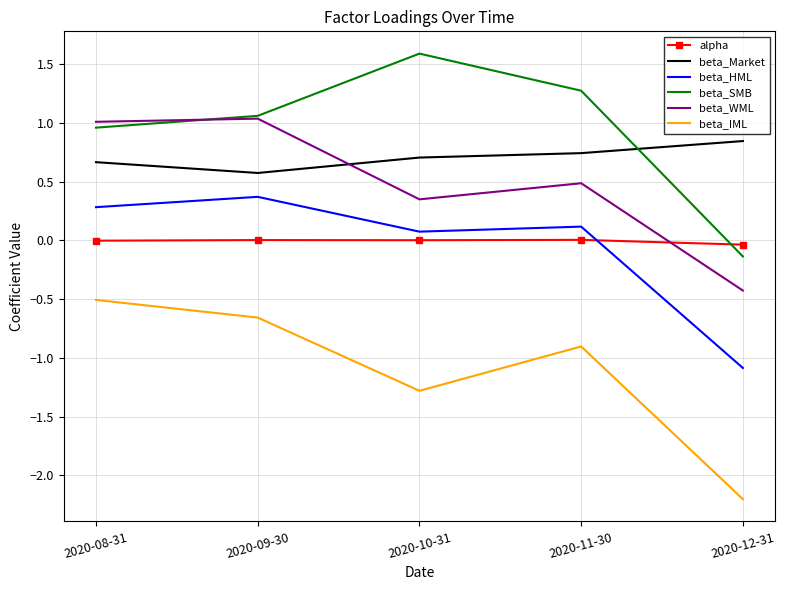

Which category has the lowest value across all series?

2020-12-31